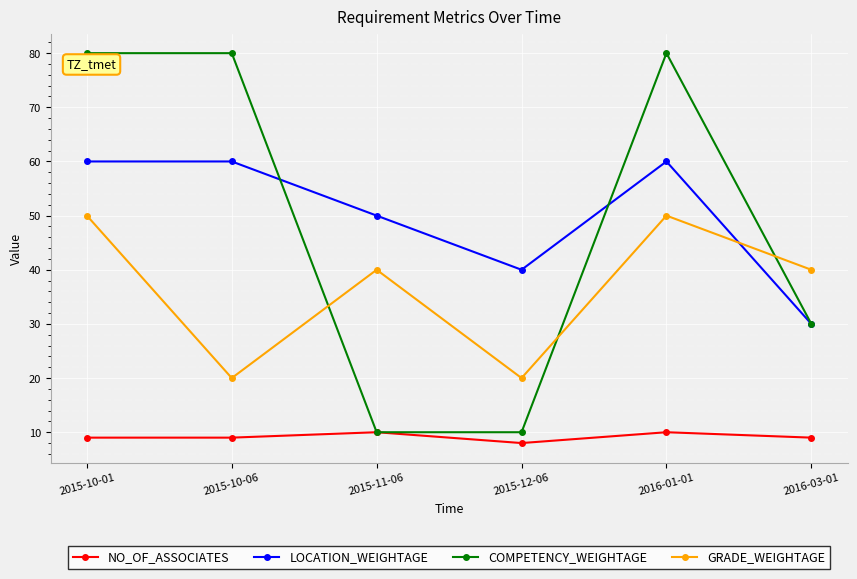

Between which two adjacent categories do COMPETENCY_WEIGHTAGE and GRADE_WEIGHTAGE first intersect?

2015-10-06 and 2015-11-06